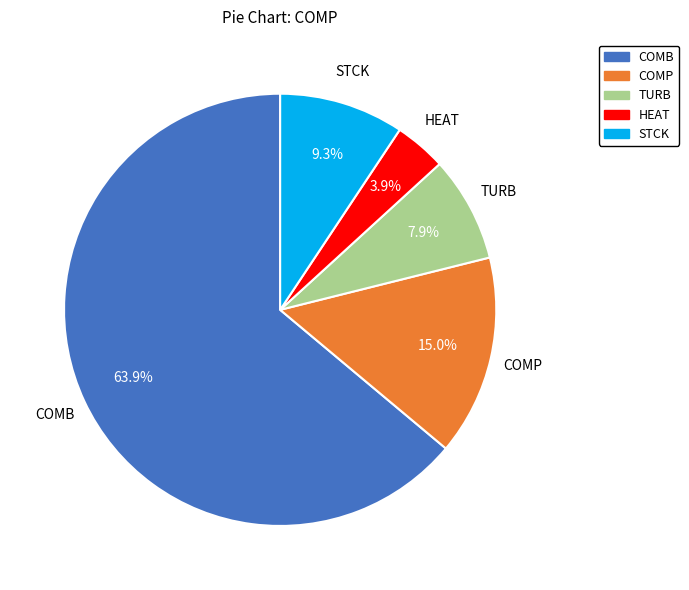

Is there a majority slice in this chart?

Yes